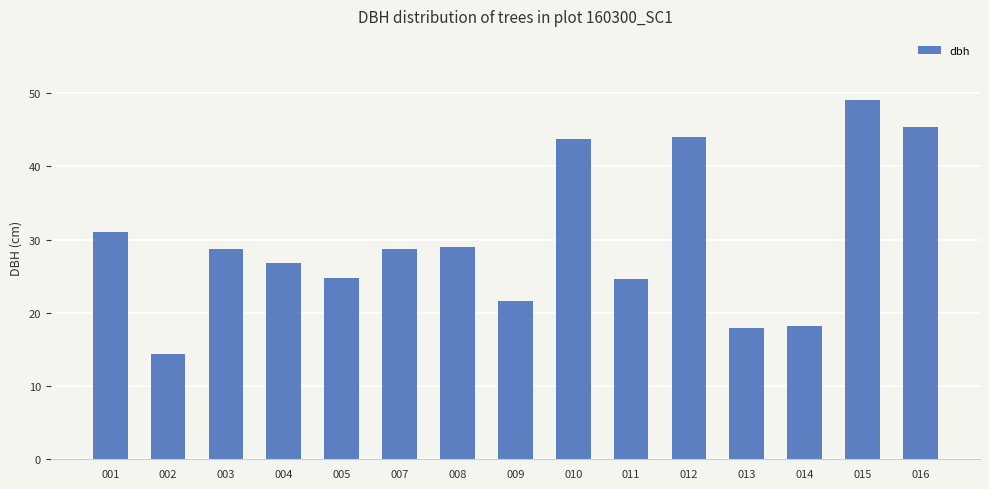

What is the minimum value shown in the chart?

14.4